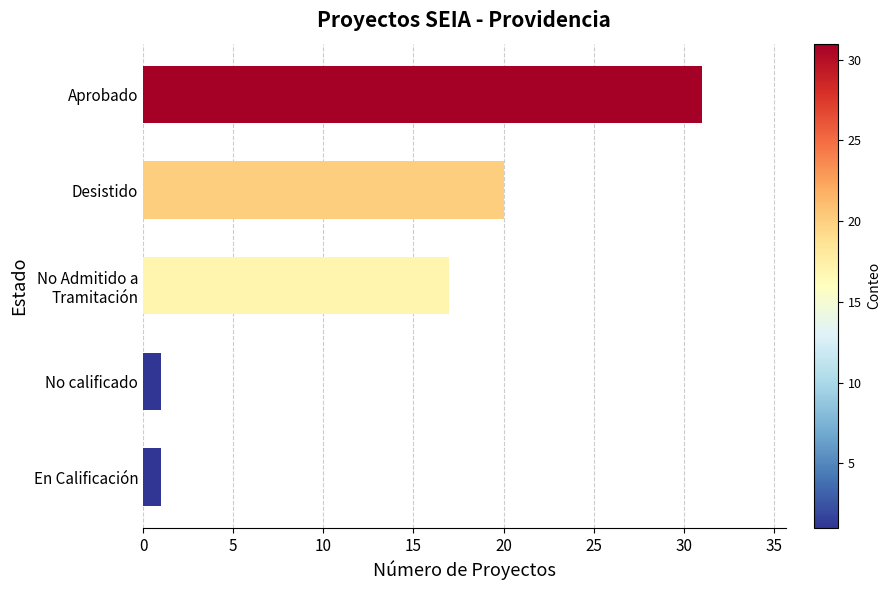

What is the greatest value displayed?

31